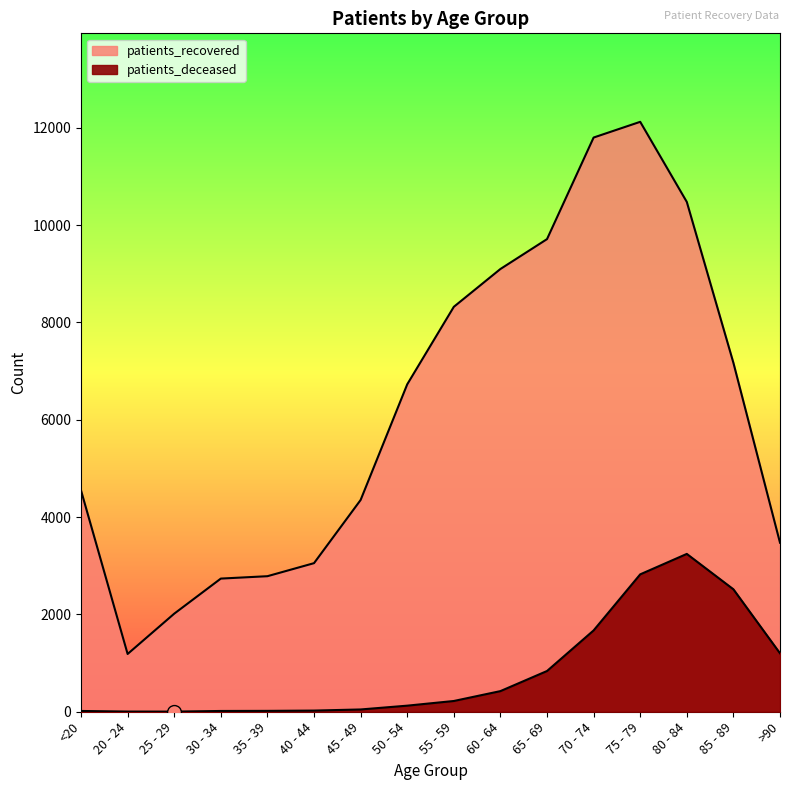

The value of patients_deceased at 80 - 84 is 3243. True or false?

True